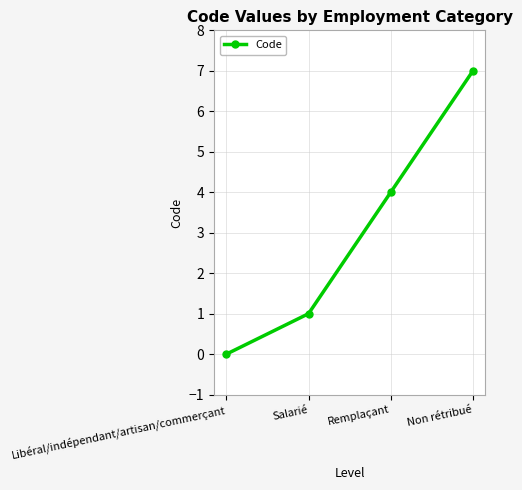

How many distinct data groups are displayed?

1